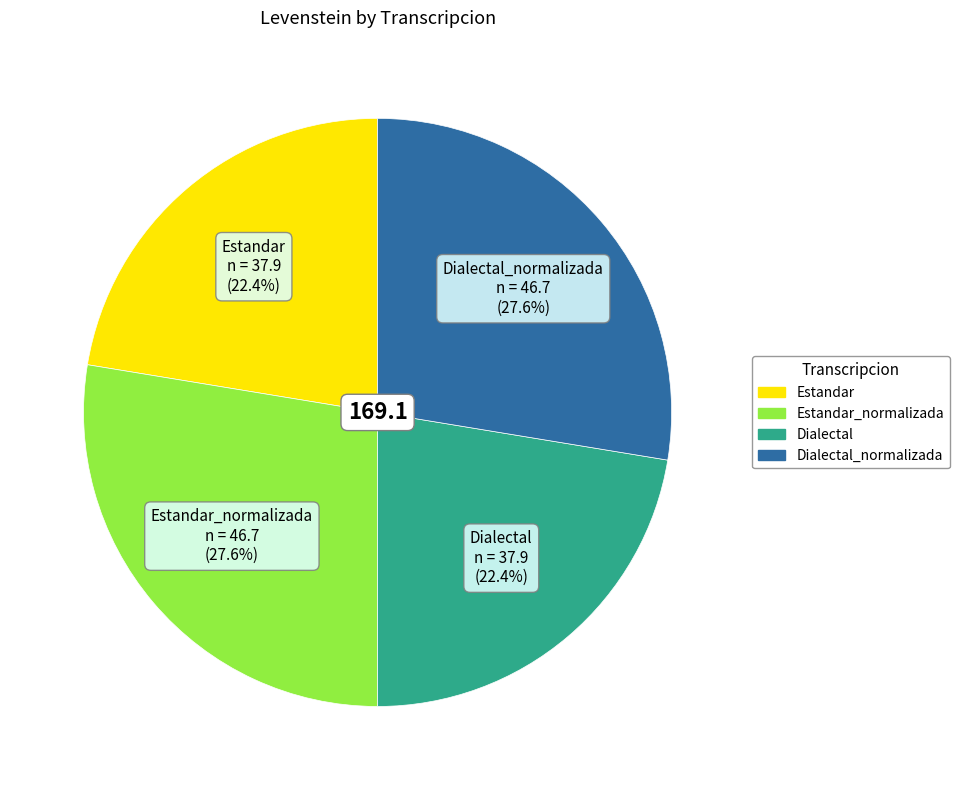

Does any single category account for the majority?

No